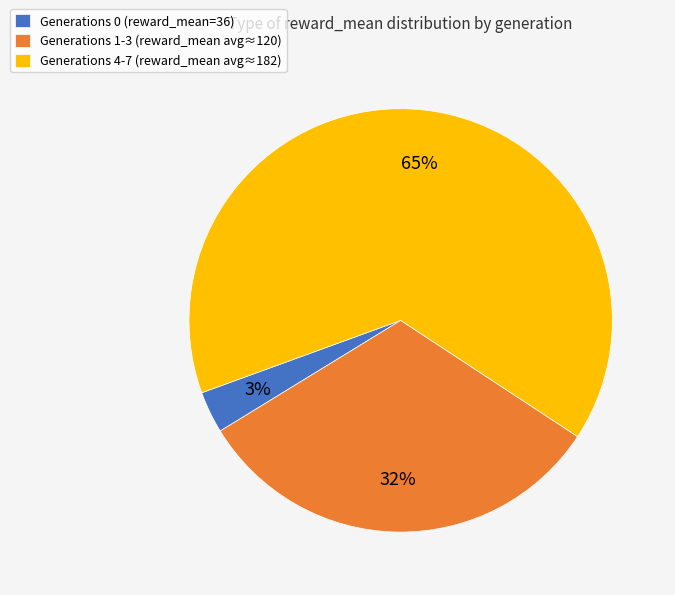

To the nearest percent, what is the difference between the largest and smallest slice percentages?

62%